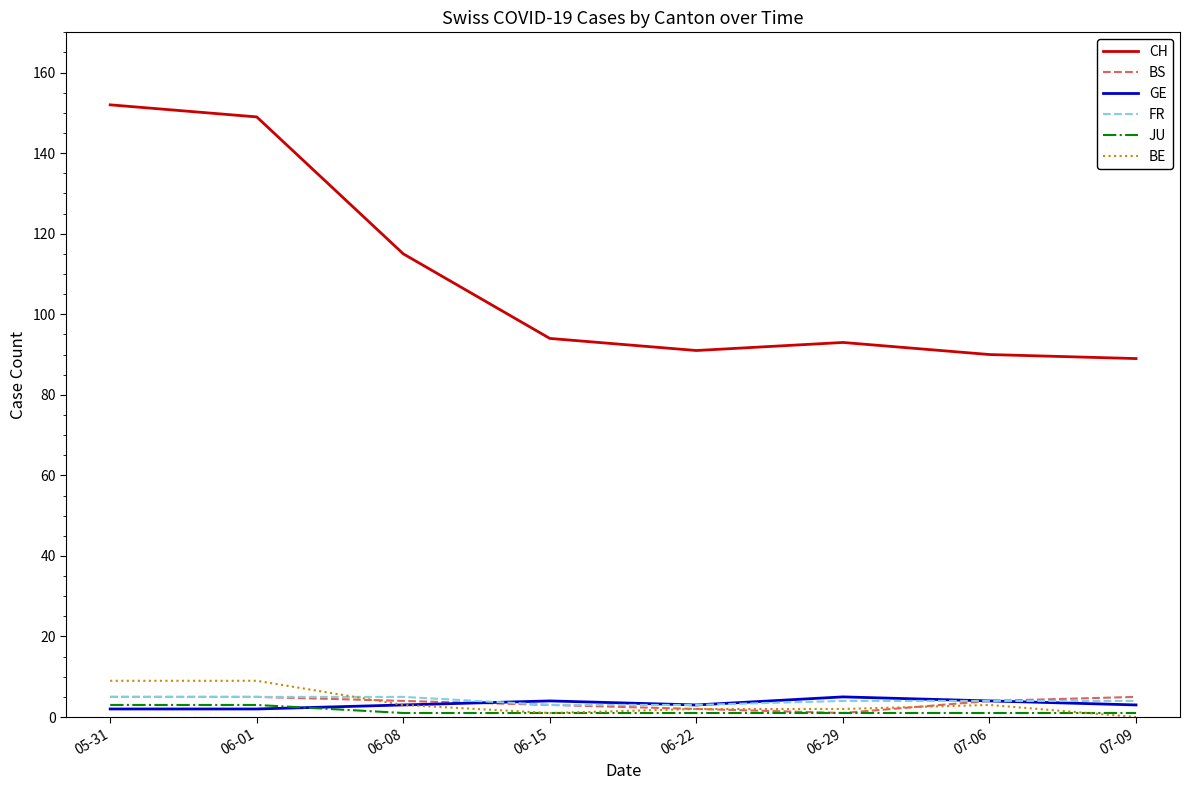

True or false: JU and CH cross at least once.

False